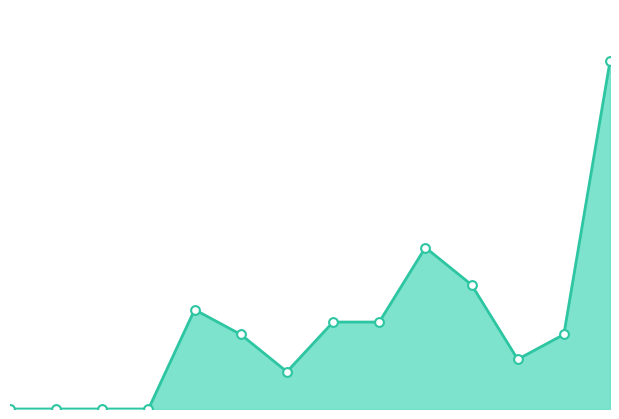

How many lines are shown in the chart?

1